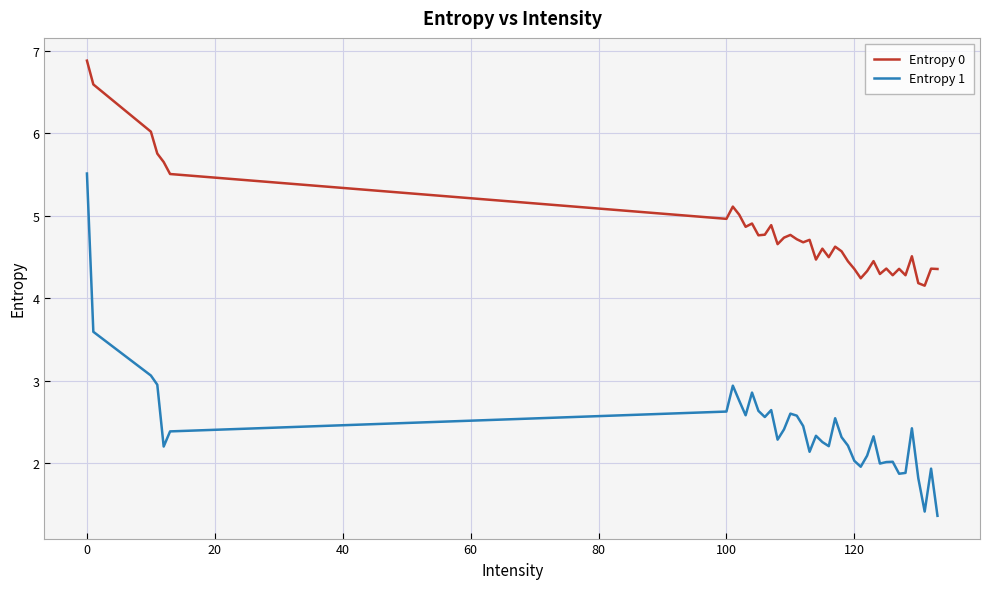

What is the greatest value displayed?

6.9